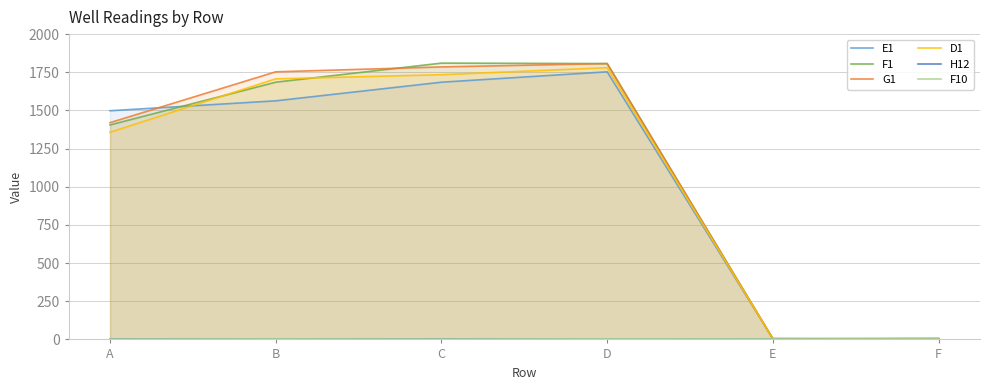

What is the difference between the maximum and minimum values in the E1 series?

1750